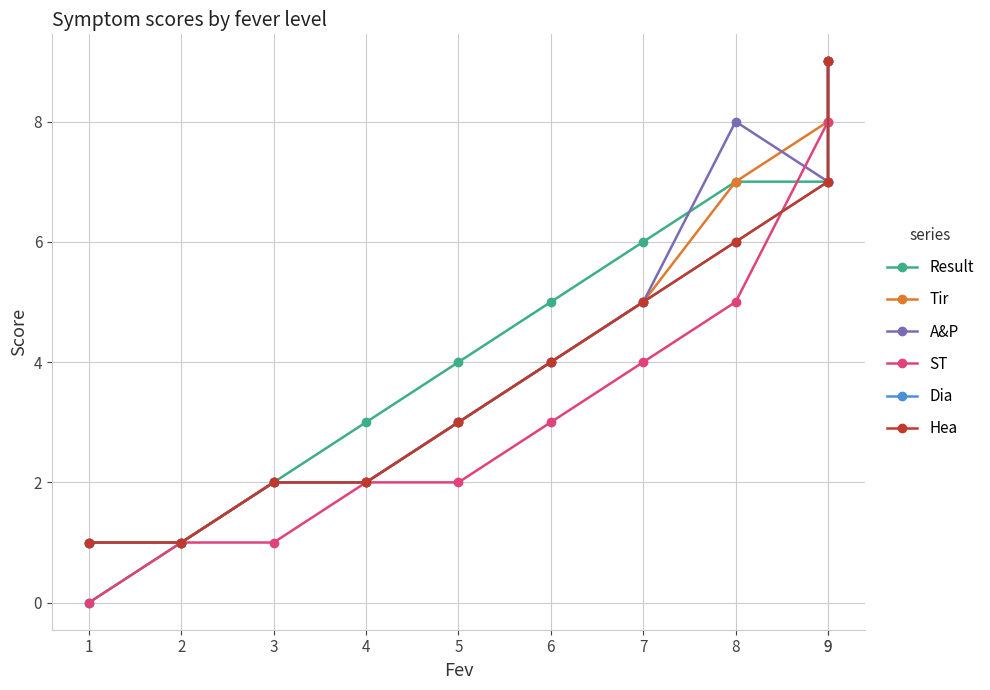

Between 4 and 6, which series saw the biggest shift?

Result